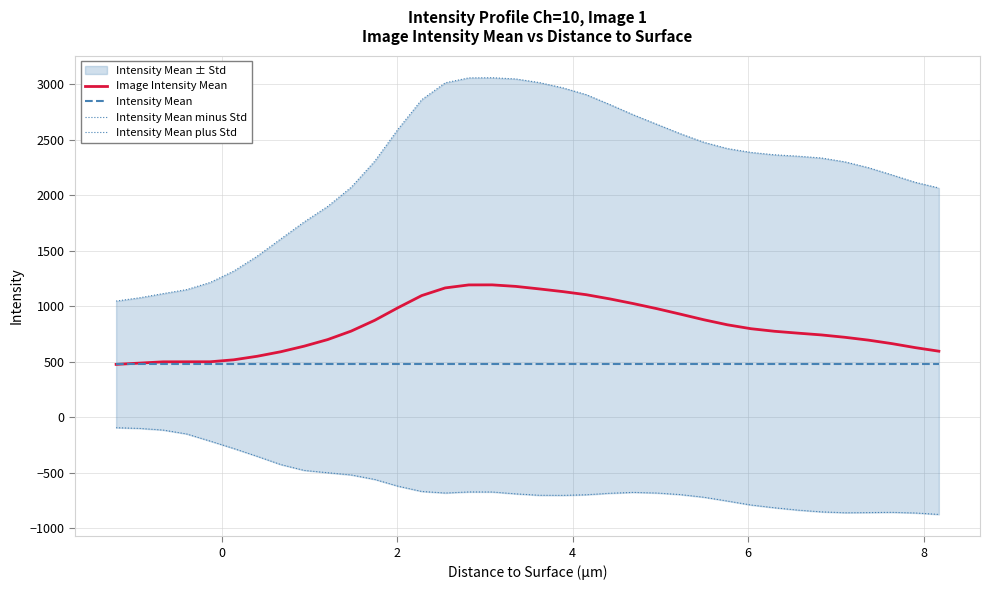

What is the lowest value of the Intensity Mean series?

483.8